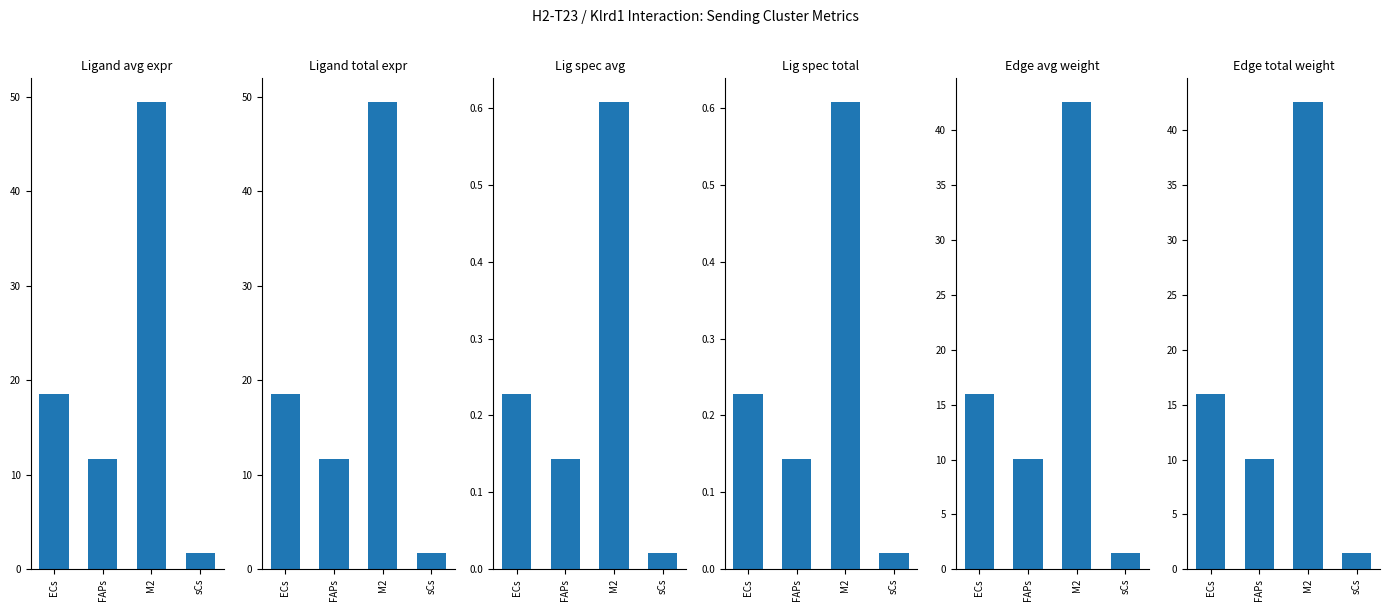

Rank the series at M2 from lowest to highest value.

Ligand derived specificity of average expression value, Ligand derived specificity of total expression value, Edge average expression weight, Edge total expression weight, Ligand average expression value, Ligand total expression value